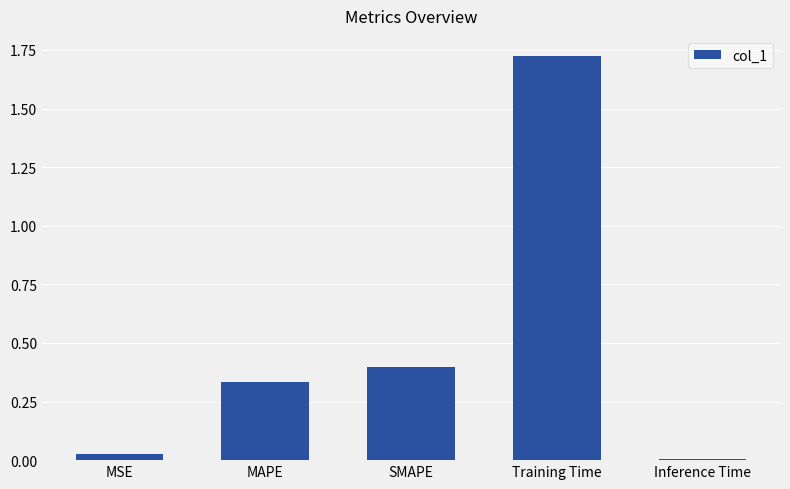

Rank the categories by value from lowest to highest.

Inference Time, MSE, MAPE, SMAPE, Training Time